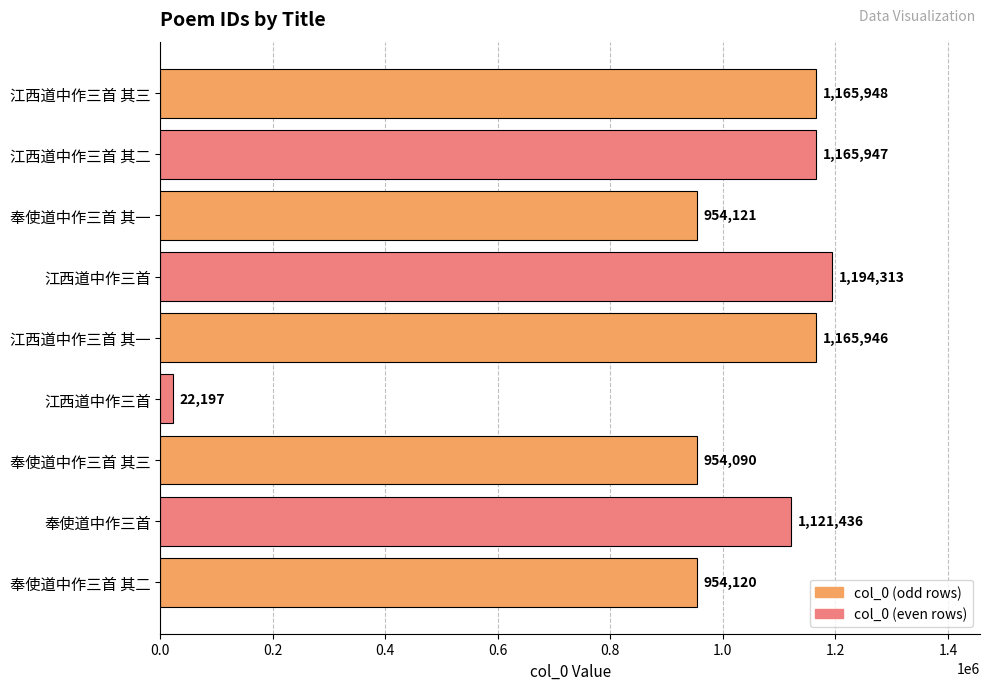

How many bars are there in total?

9